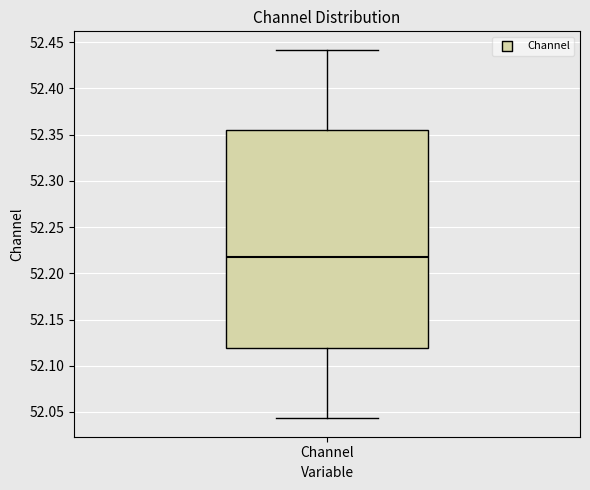

Transcribe this box plot: give where the median line is, the range the box spans, and where the two whiskers end, as read against the y-axis. The values are not printed on the chart, so give them approximately, as read against the axis.

median 52.220, box 52.120 to 52.355, whiskers 52.045 to 52.440